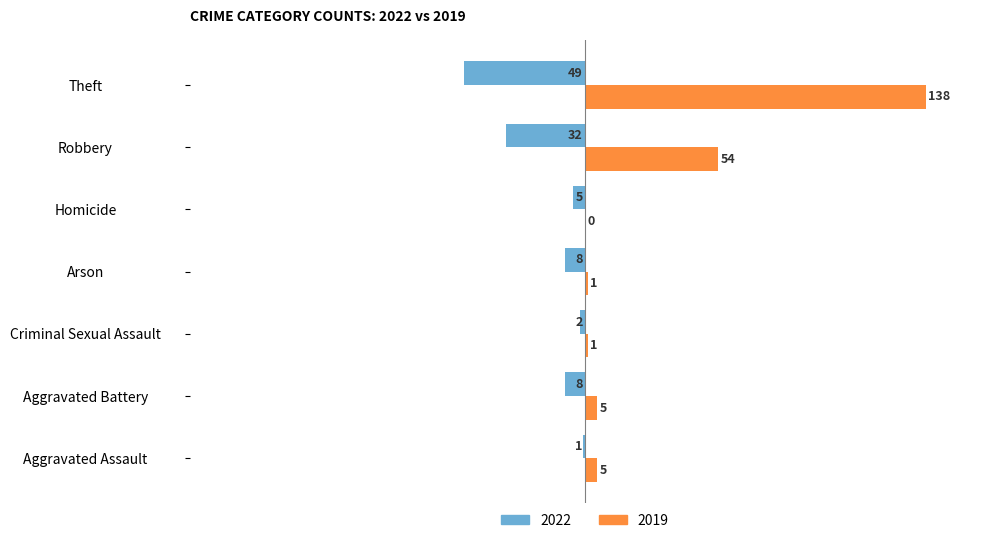

Count the number of data series in this chart.

2